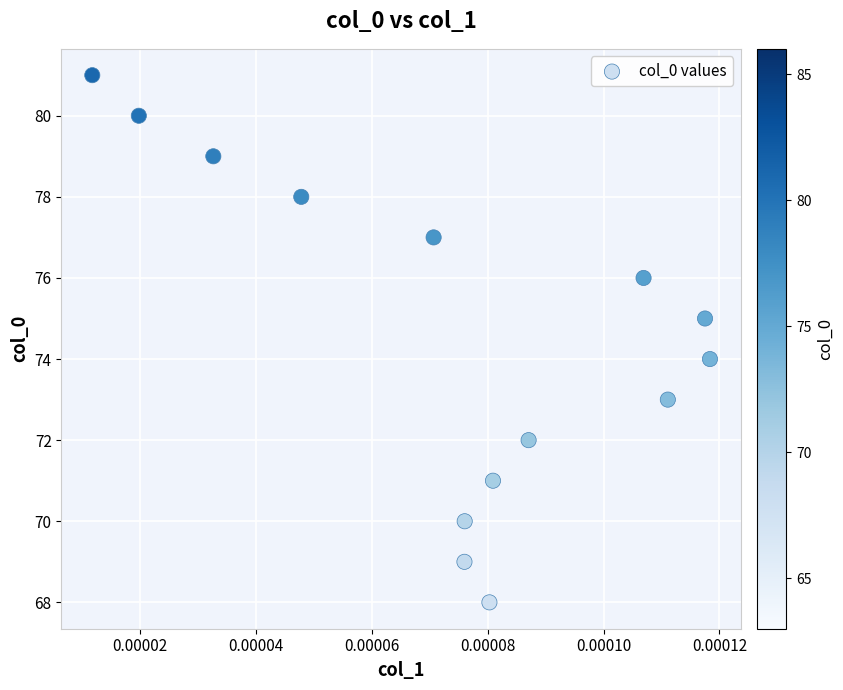

What is the range of Y values (max minus min)?

13